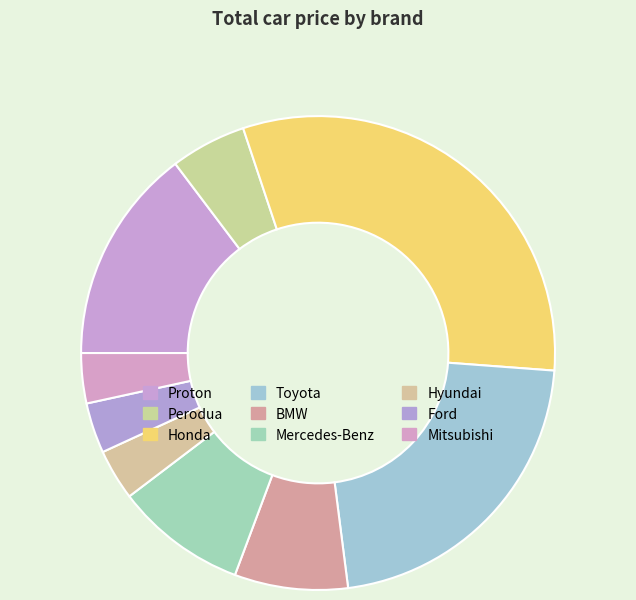

Count the number of slices in the pie.

9